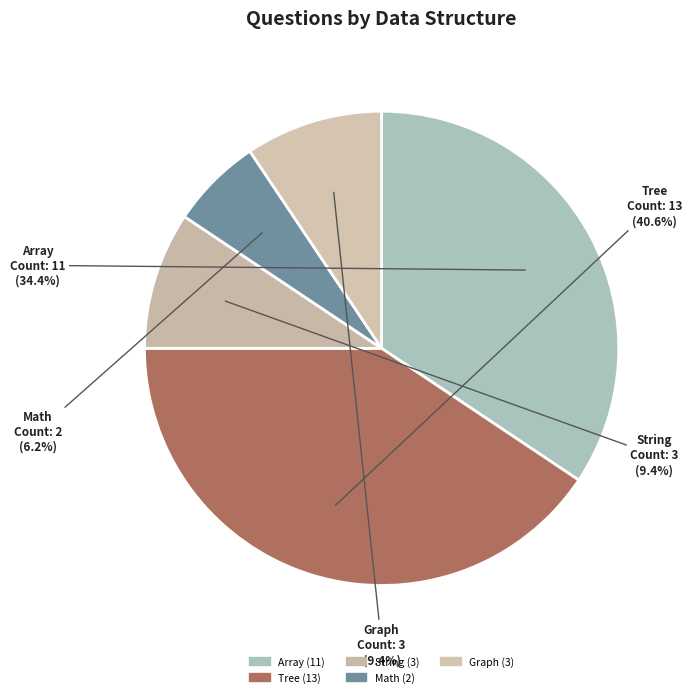

Which slice is the largest?

Tree